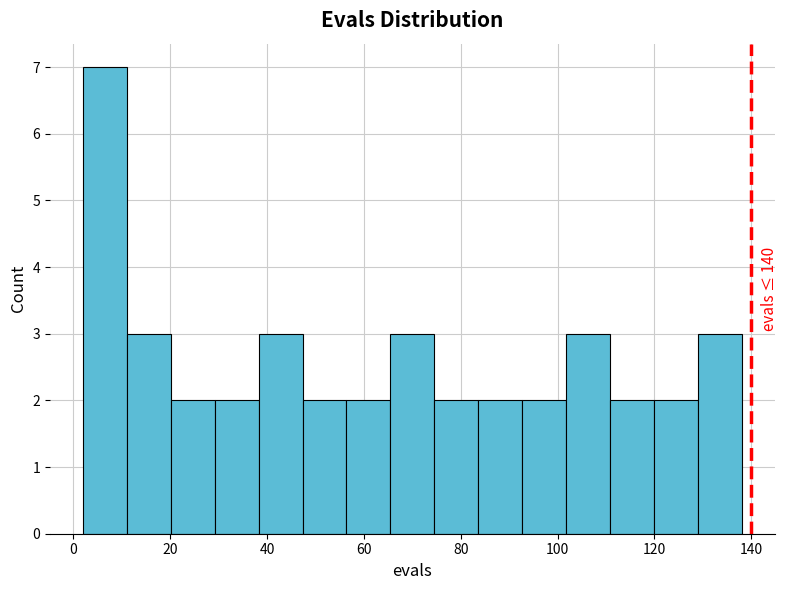

Over which range of the x-axis is the bar tallest?

2 to 12